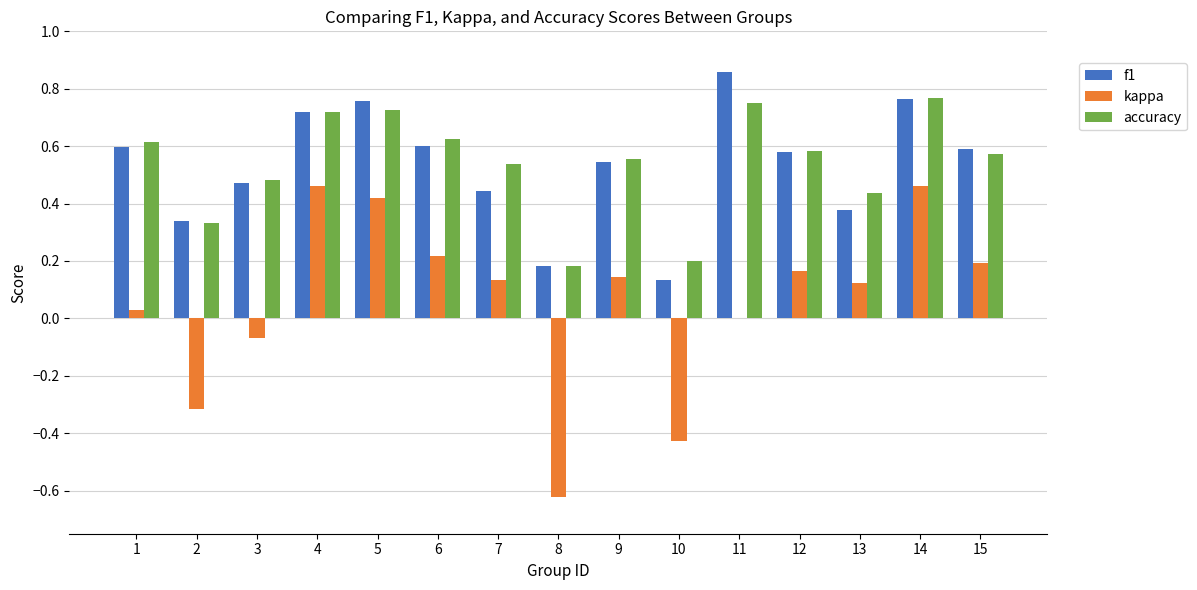

What are all the series names shown in the legend?

f1, kappa, accuracy